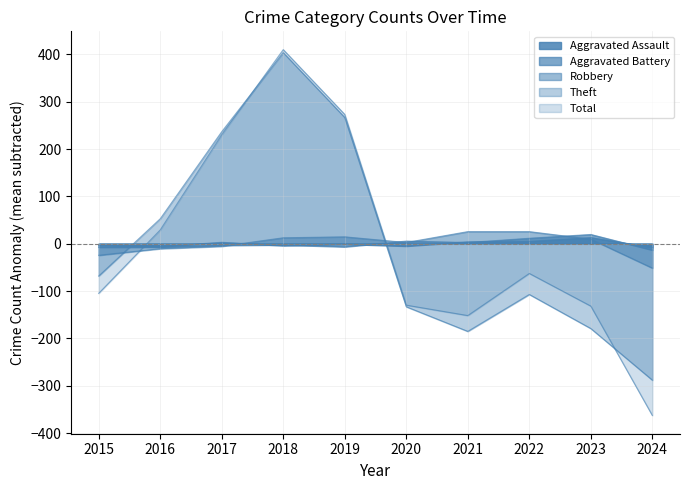

At which label is Robbery closest to -12?

2016